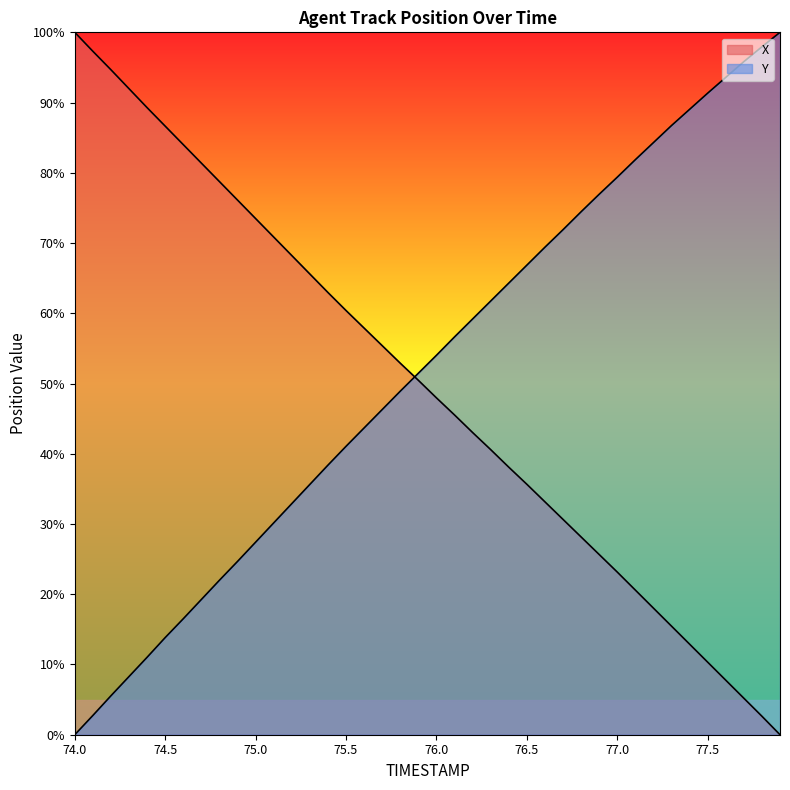

Where does the X series first go above 50?

74.0